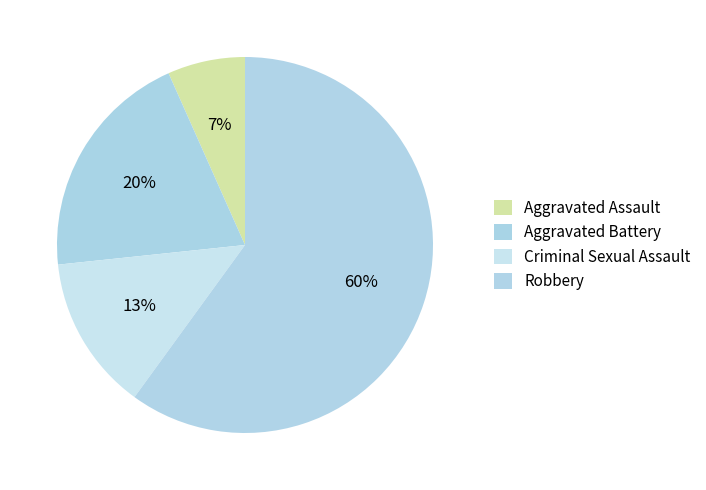

What percentage is the Criminal Sexual Assault slice, to the nearest percent?

13%